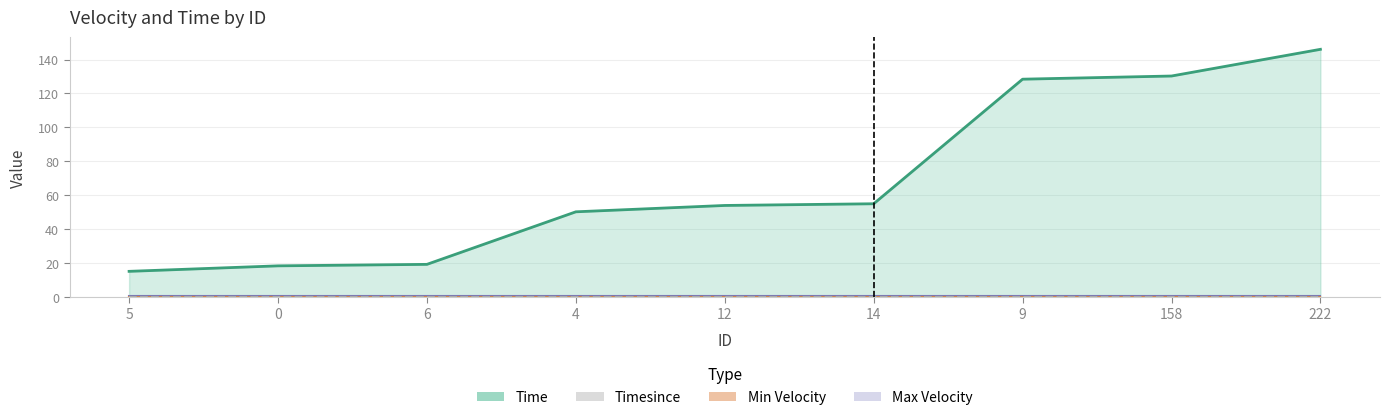

True or false: Max Velocity and Time cross at least once.

False